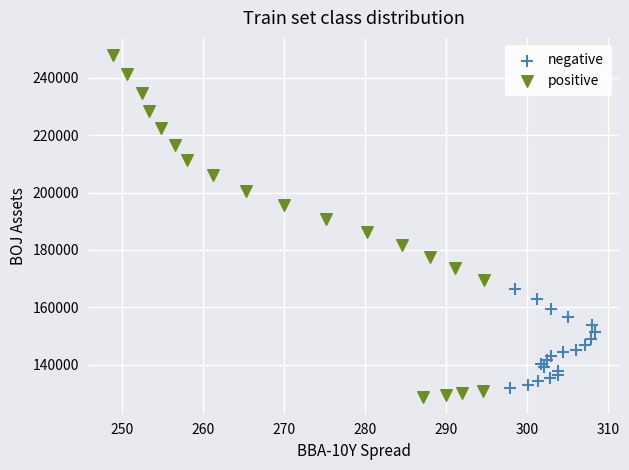

Which series has the largest Y range (max minus min)?

positive